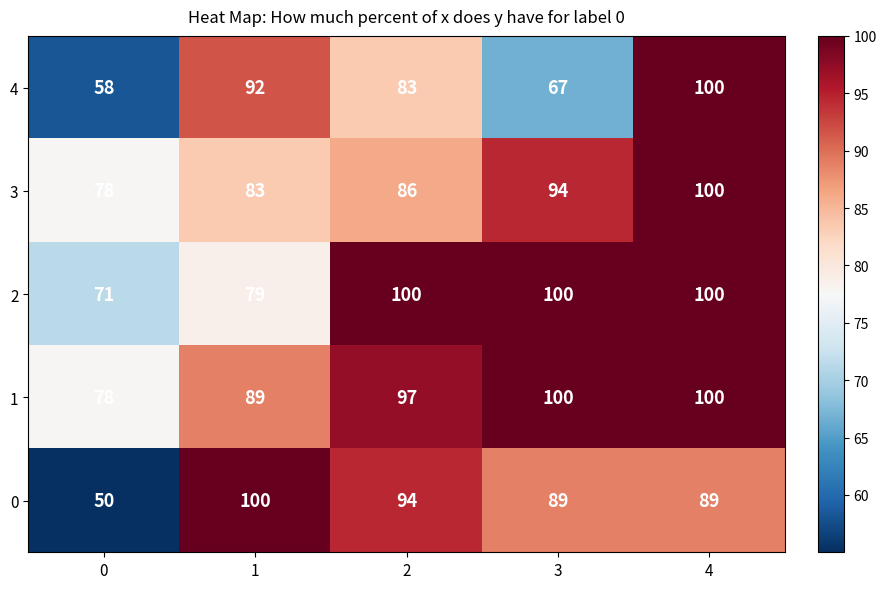

The 0 series shows 33 at 4. True or false?

False